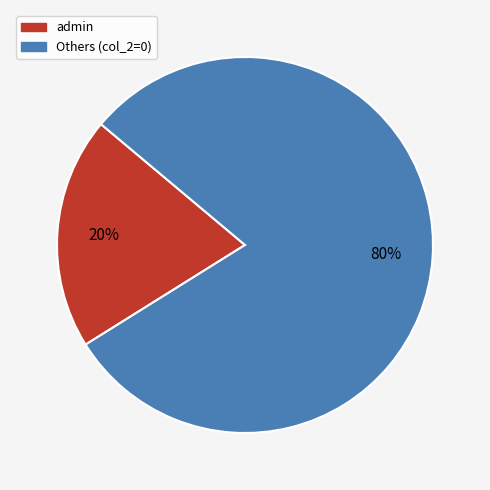

What percentage is the admin slice, to the nearest percent?

20%